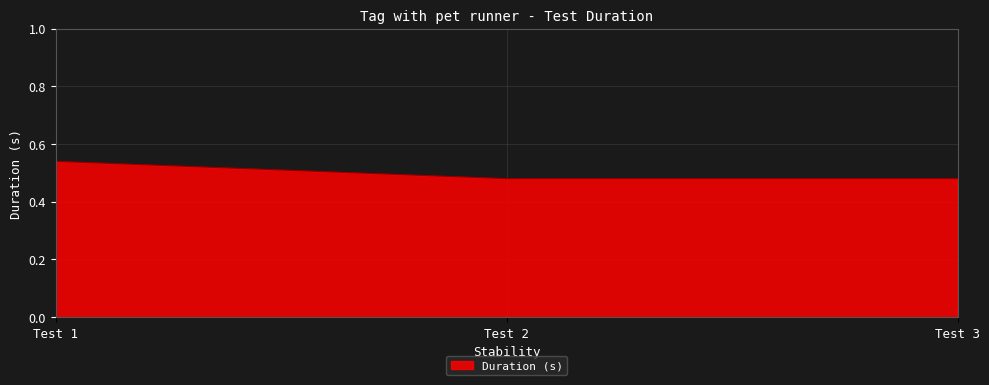

Is it true that the value at Test 2 is 0.3?

False